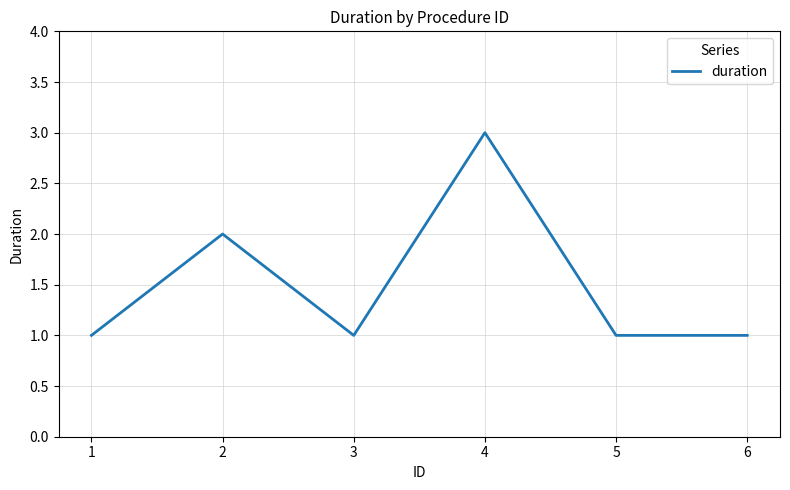

True or false: there are more than 1 points higher than both neighbors.

True